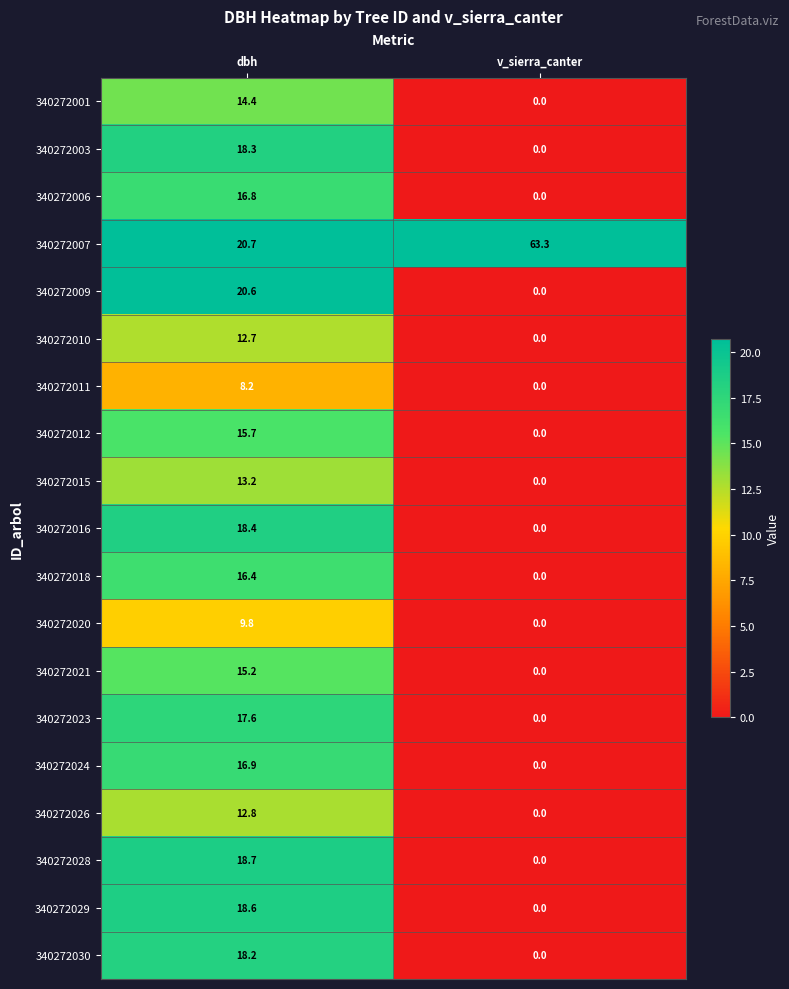

How many data points in 340272007 are less than 63?

1